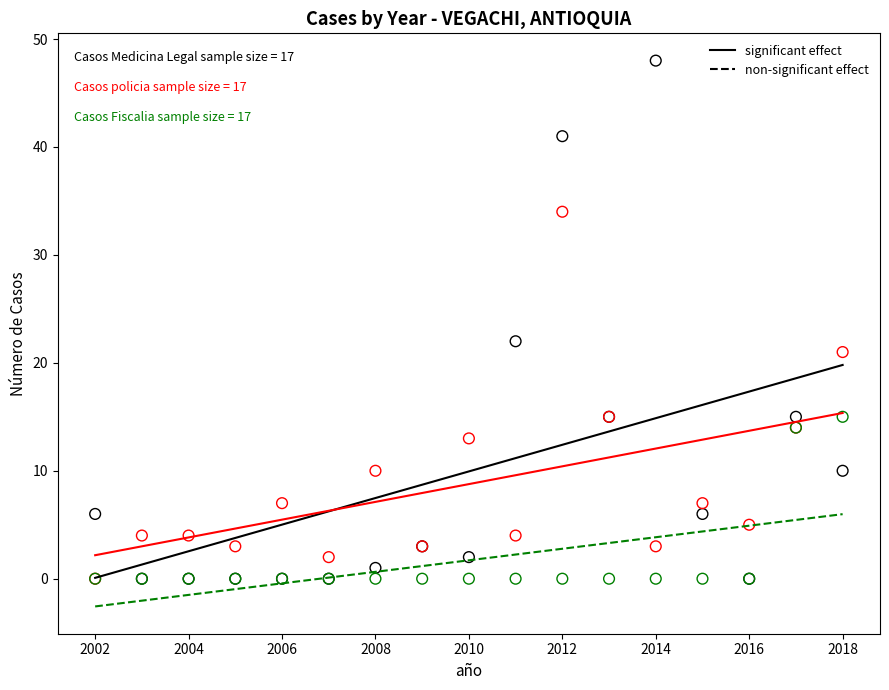

Across all series, what Y value is closest to 24?

22